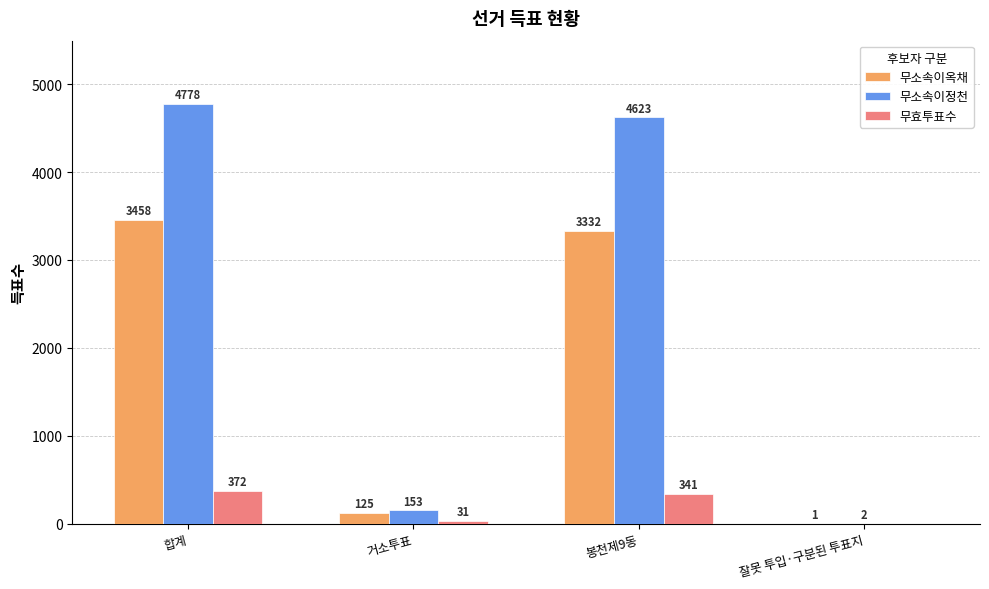

Are the bars horizontal?

No